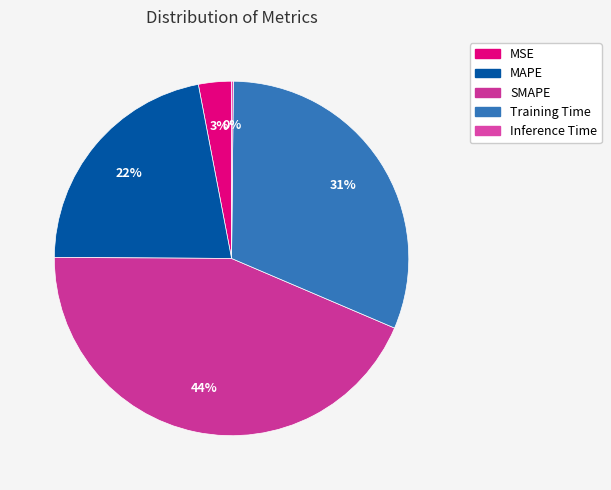

What portion of the pie excludes SMAPE?

56.3%